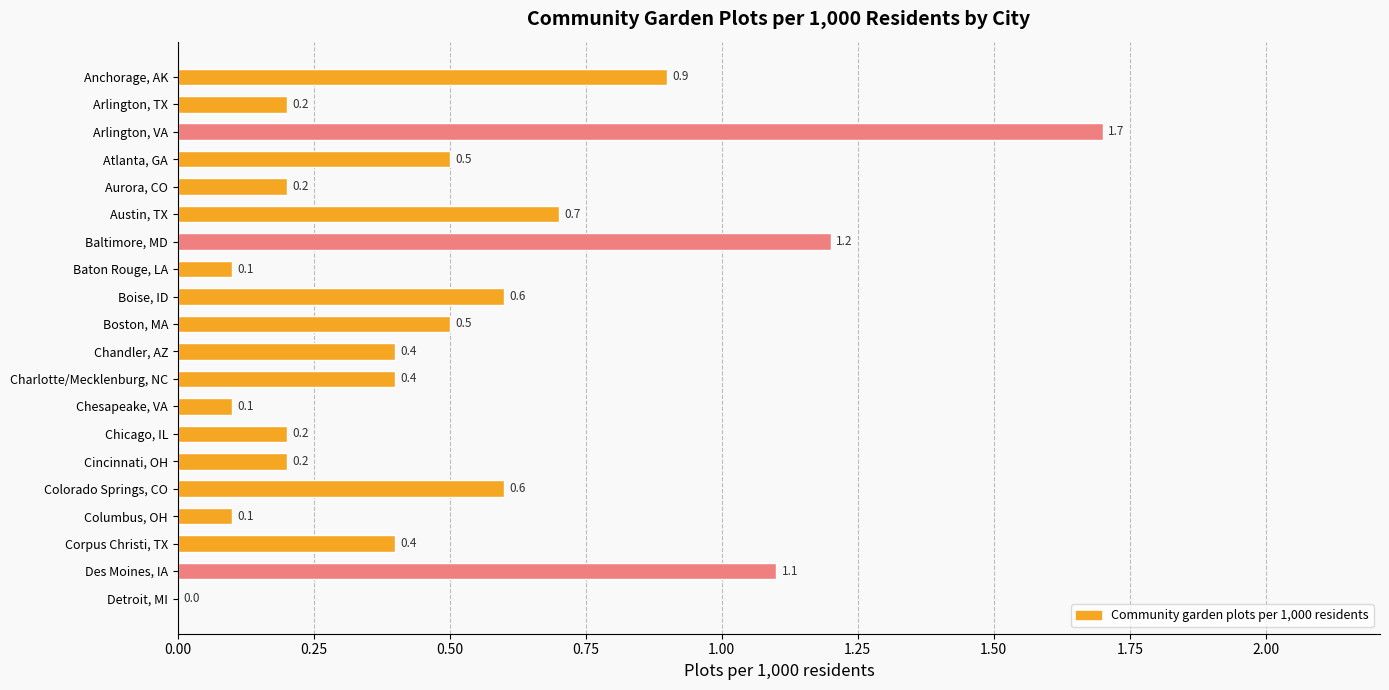

What is the maximum value shown in the chart?

1.7